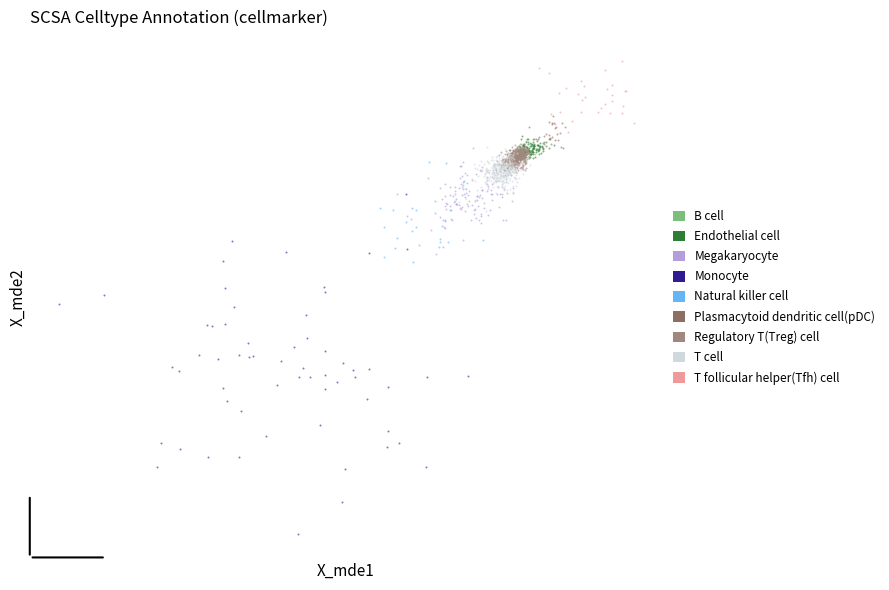

Which series contains the highest Y value?

T follicular helper(Tfh) cell